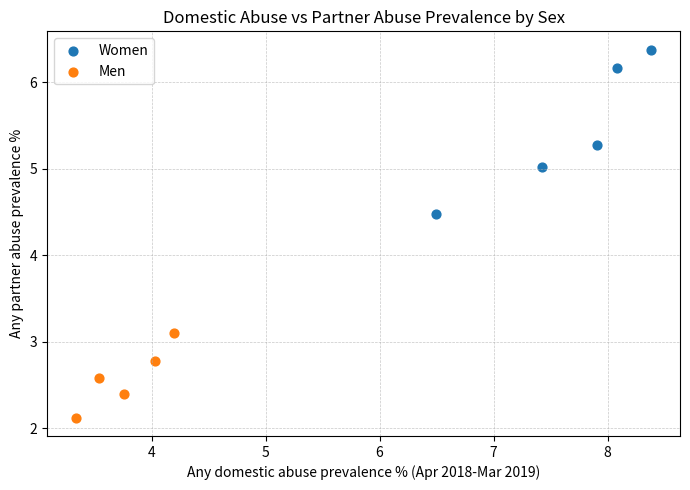

Which series has the largest Y range (max minus min)?

Women